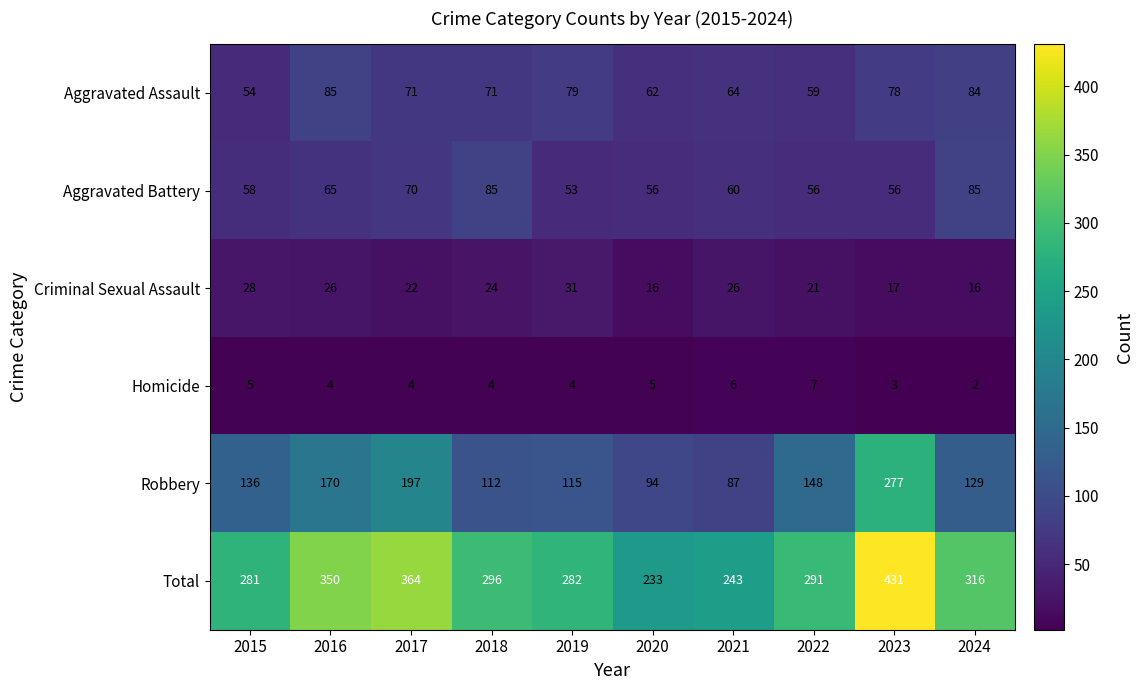

True or false: Robbery has a value of 87 at 2021.

True